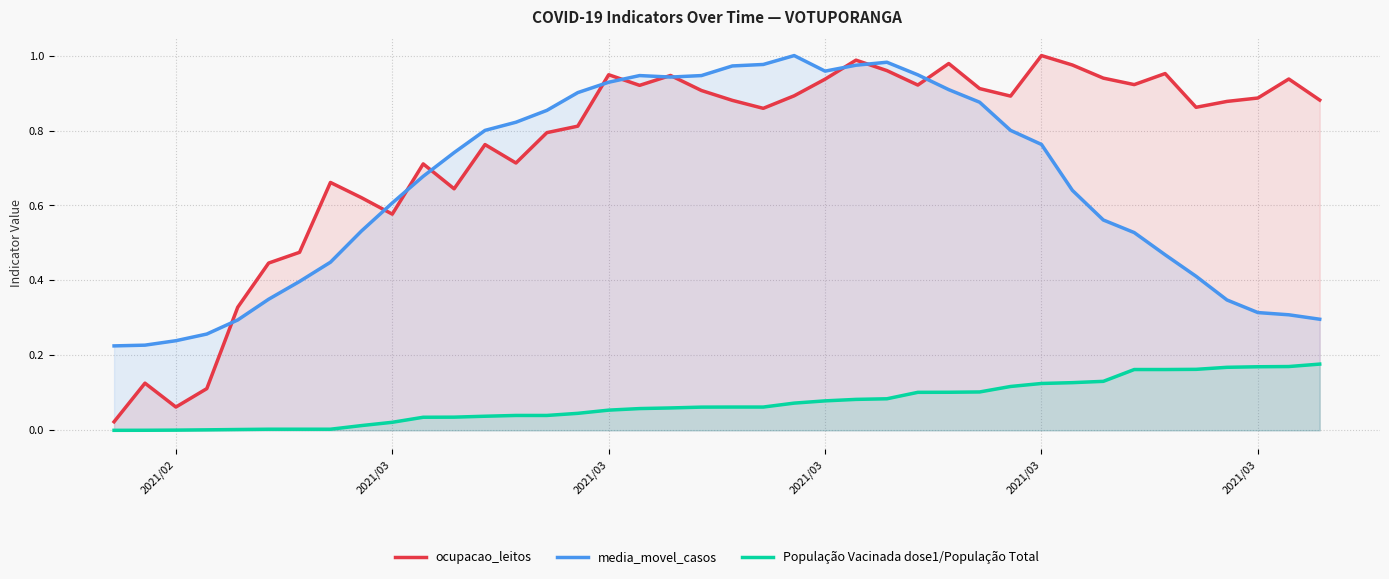

How many lines are shown in the chart?

3